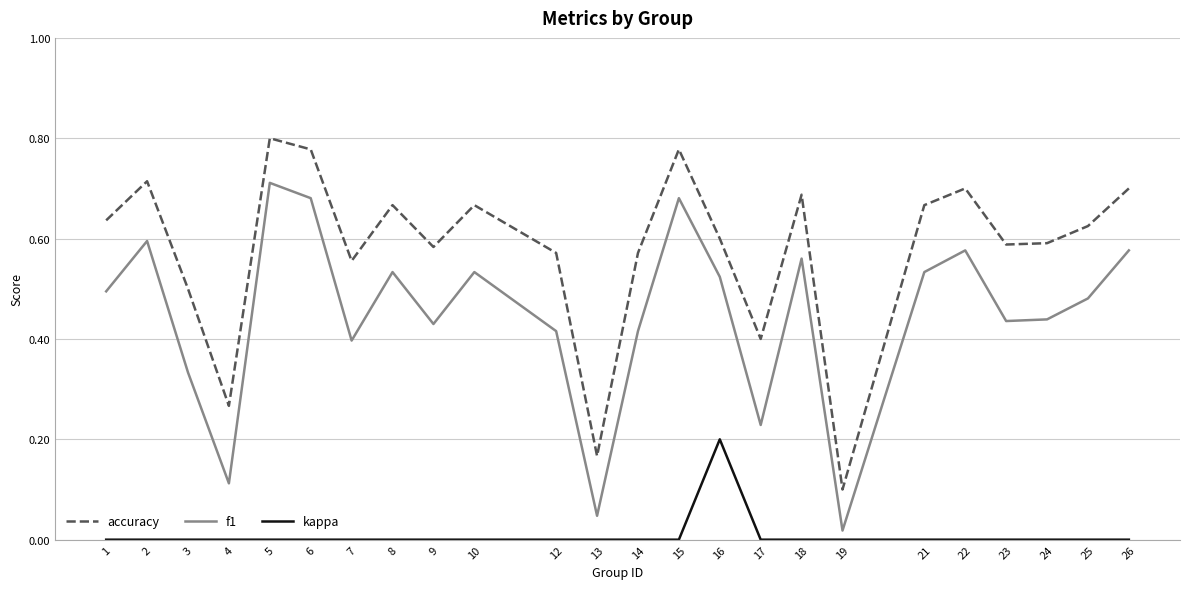

At which category is the sum across all series the highest?

5